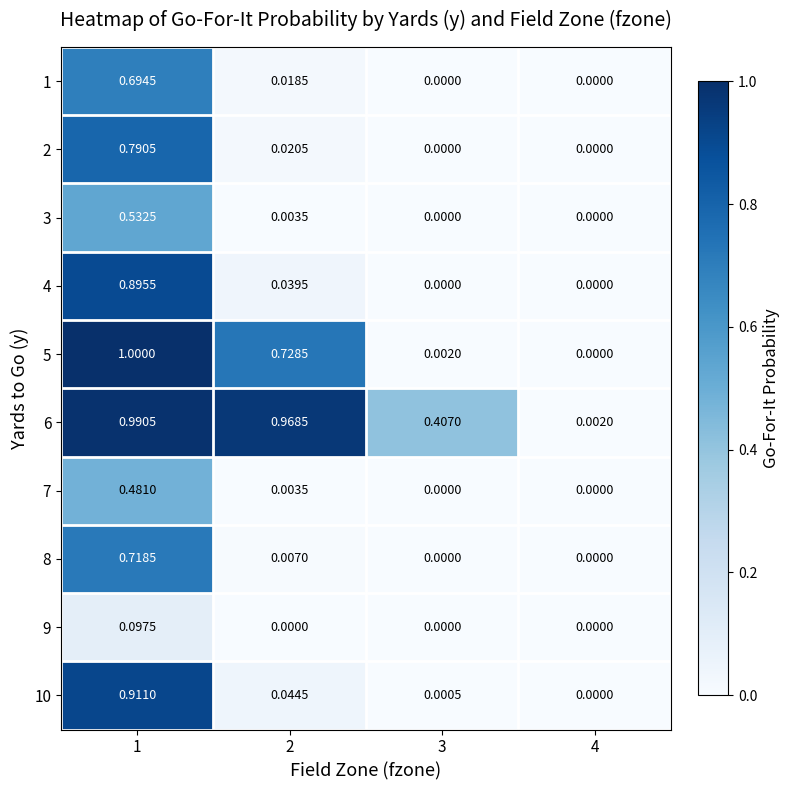

Is the value of 2 at 2 greater than the value of 9 at 1?

No